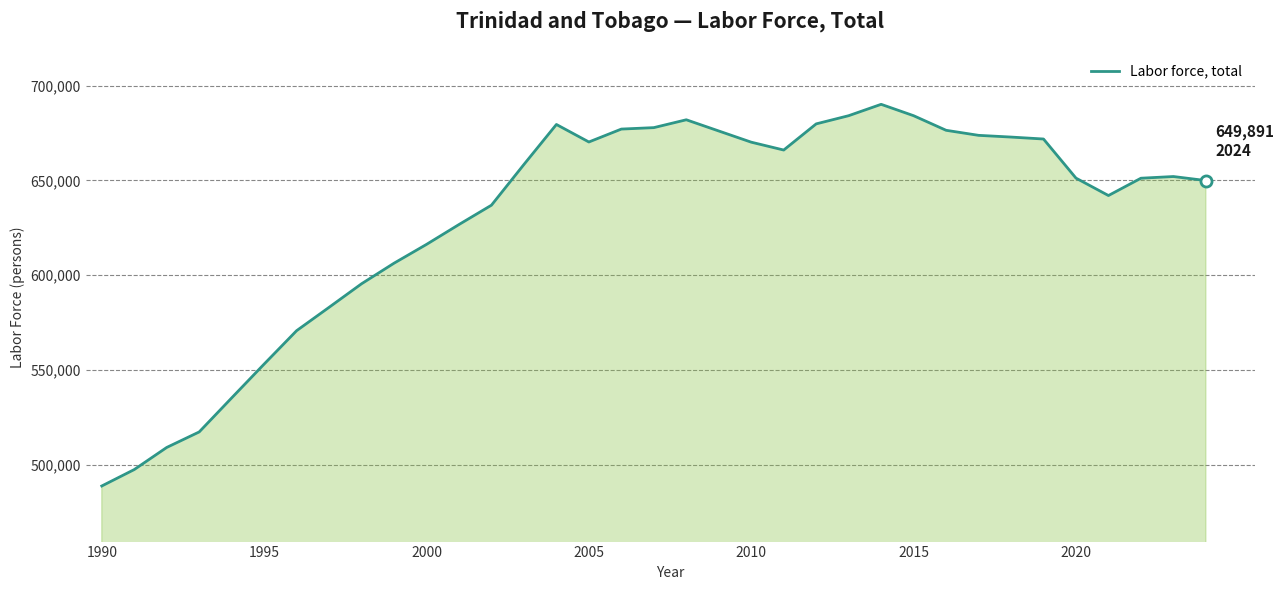

What is the difference between the maximum and minimum values?

201335